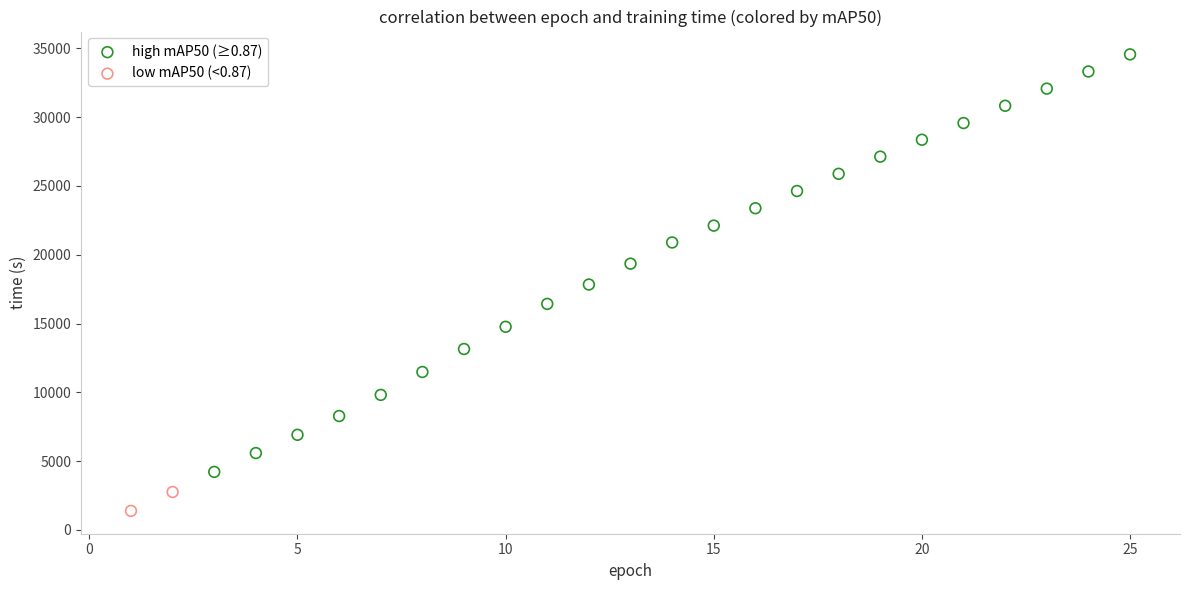

Which series has the widest spread of Y values?

high mAP50 (≥0.87)